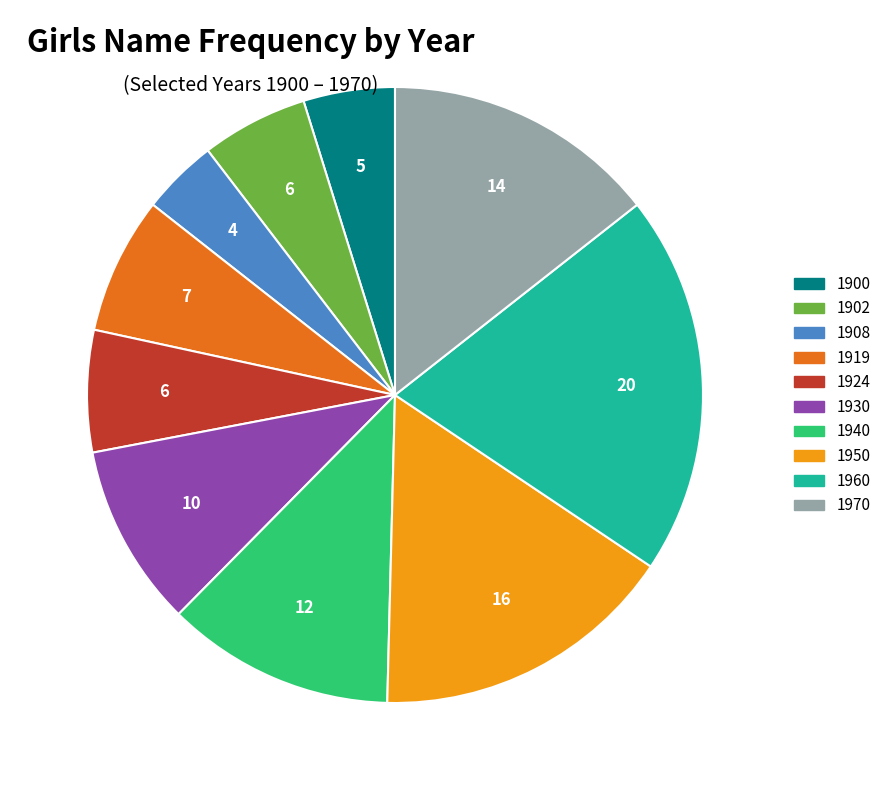

Is it true that 1919 is 7% of the pie?

True